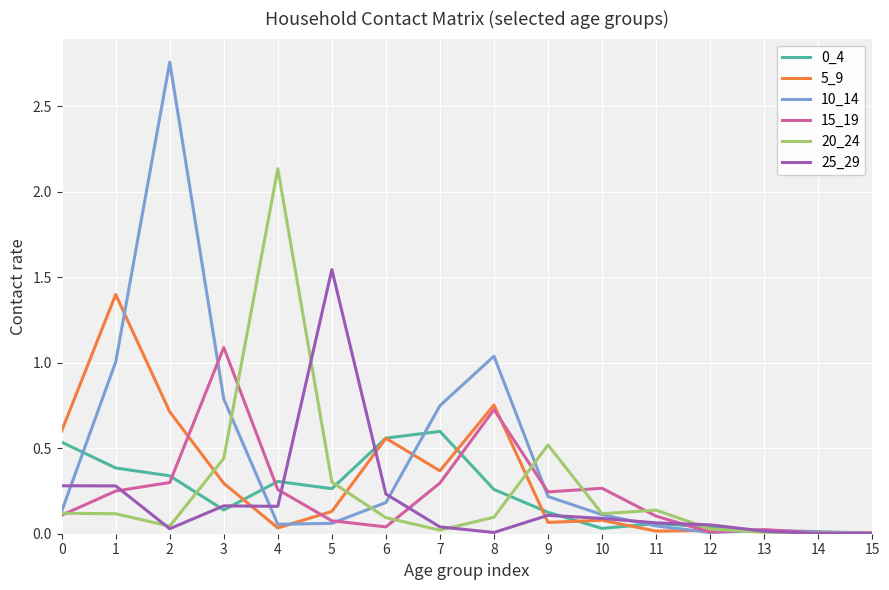

The value of 5_9 at 13 is 0.0. True or false?

True